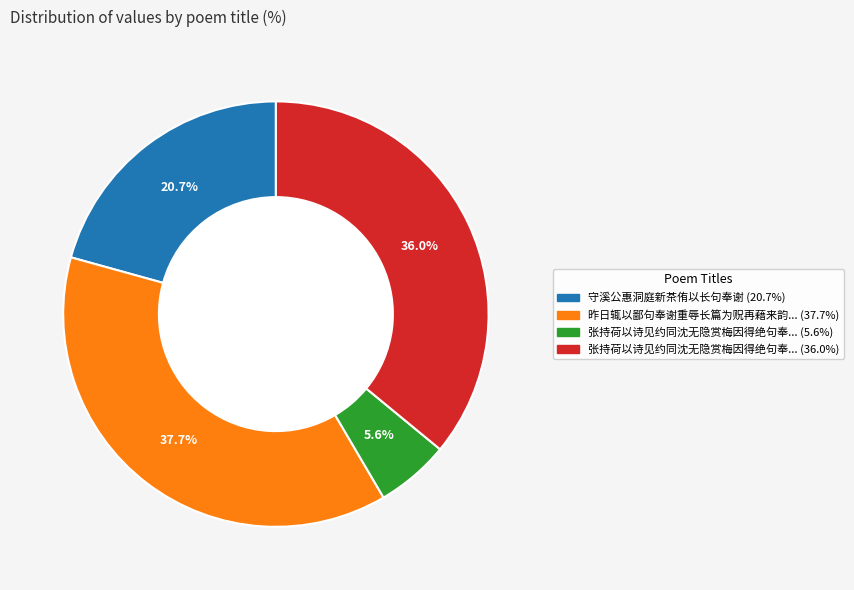

To the nearest percent, what is the difference between the largest and smallest slice percentages?

32%